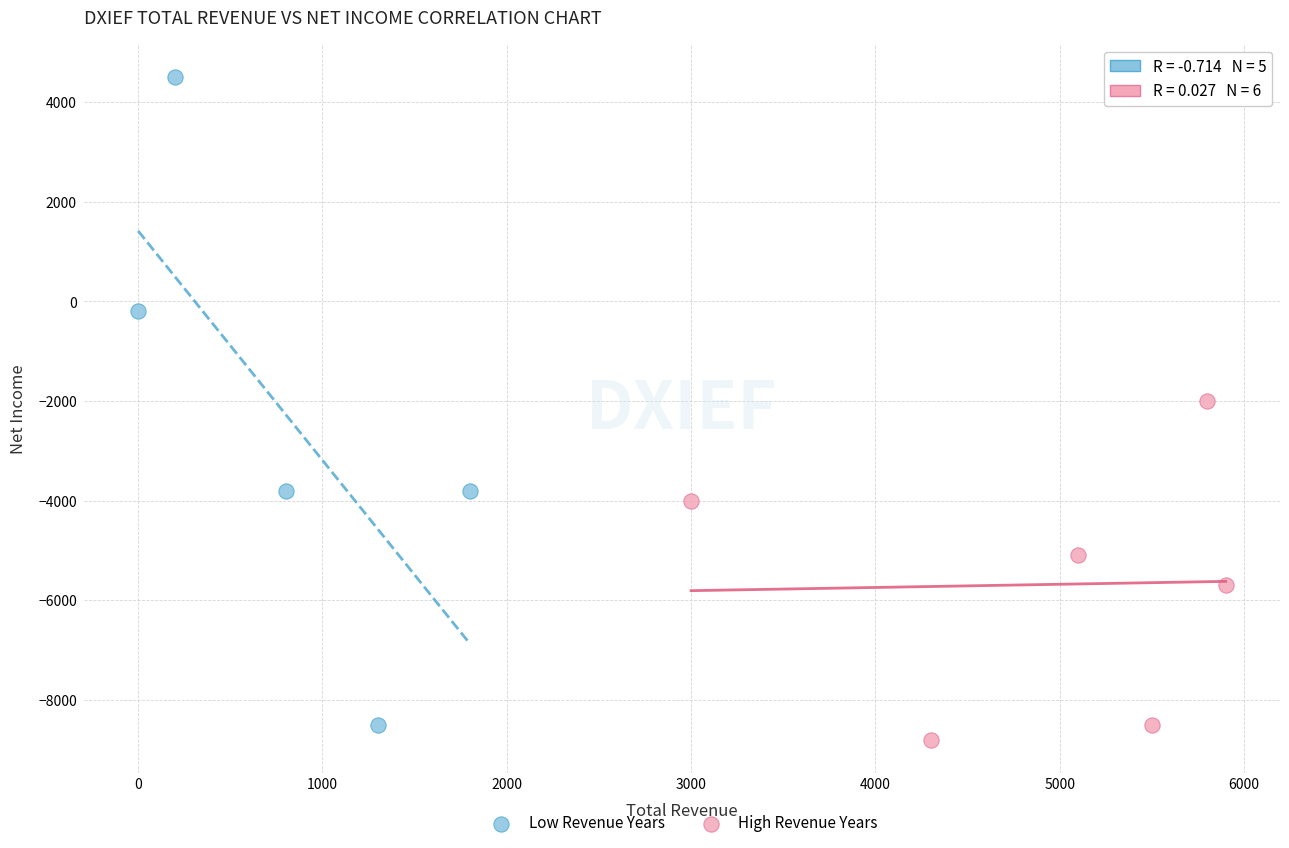

Which series has the widest spread of Y values?

Low Revenue Years